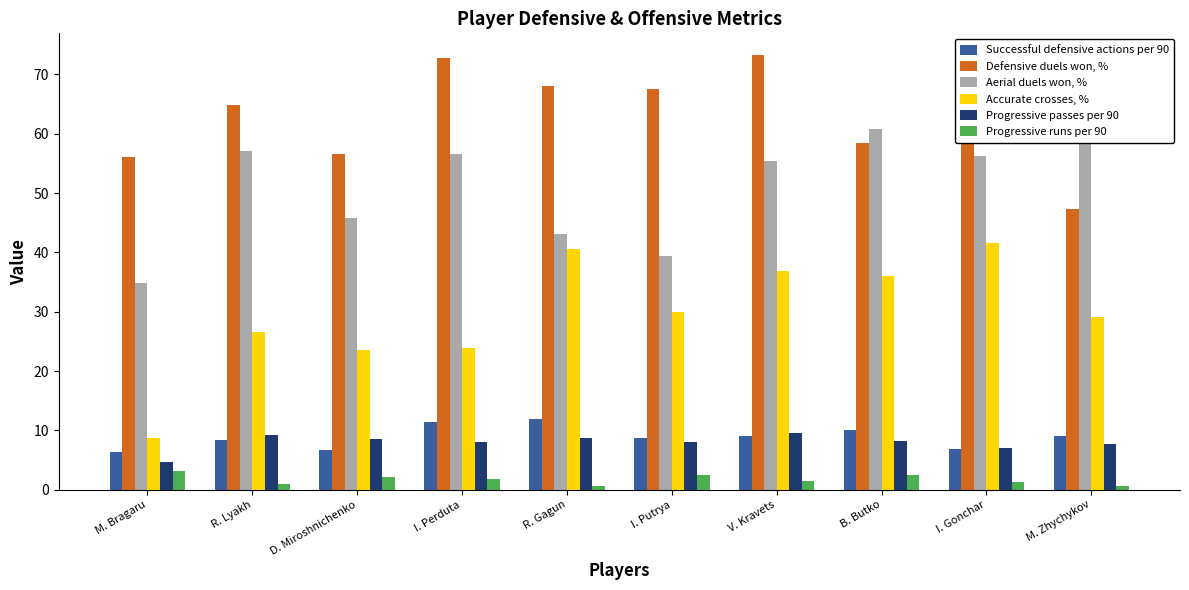

Between M. Bragaru and D. Miroshnichenko, which series saw the biggest shift?

Accurate crosses, %